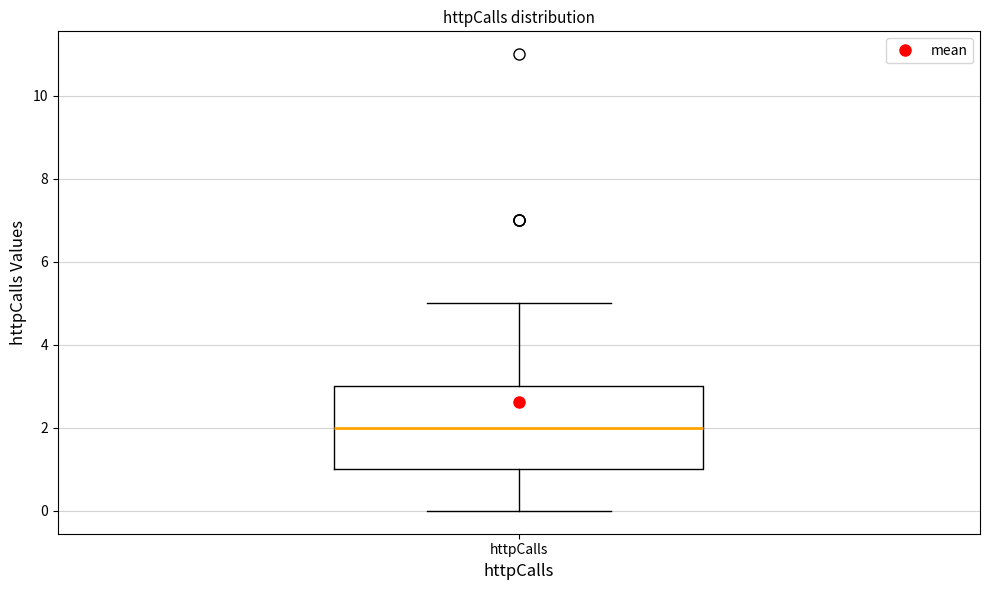

Where is the lower edge of the box for httpCalls on the y-axis? The values are not printed on the chart, so give them approximately, as read against the axis.

1